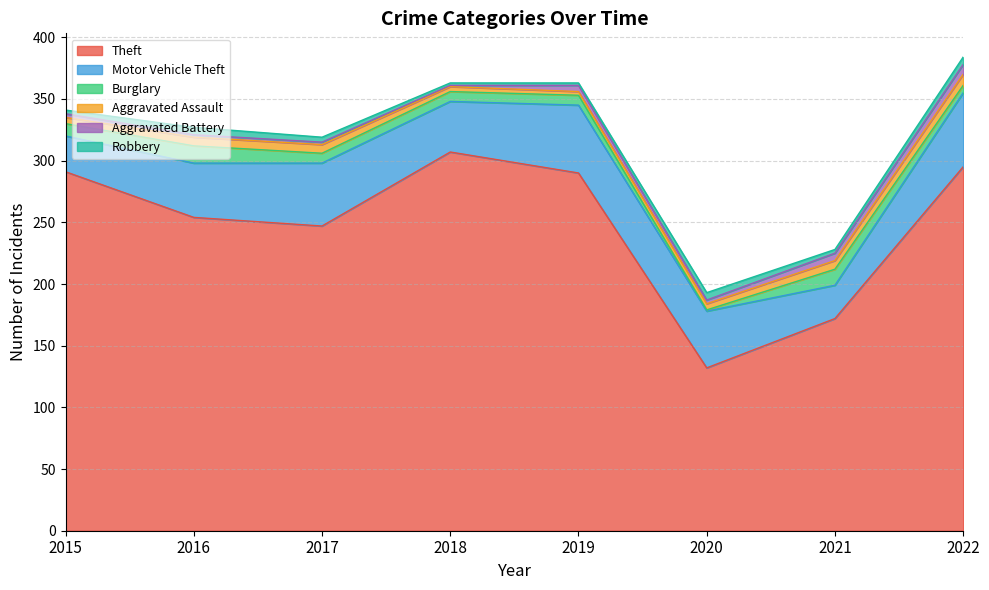

At which label does Motor Vehicle Theft first exceed 46?

2017